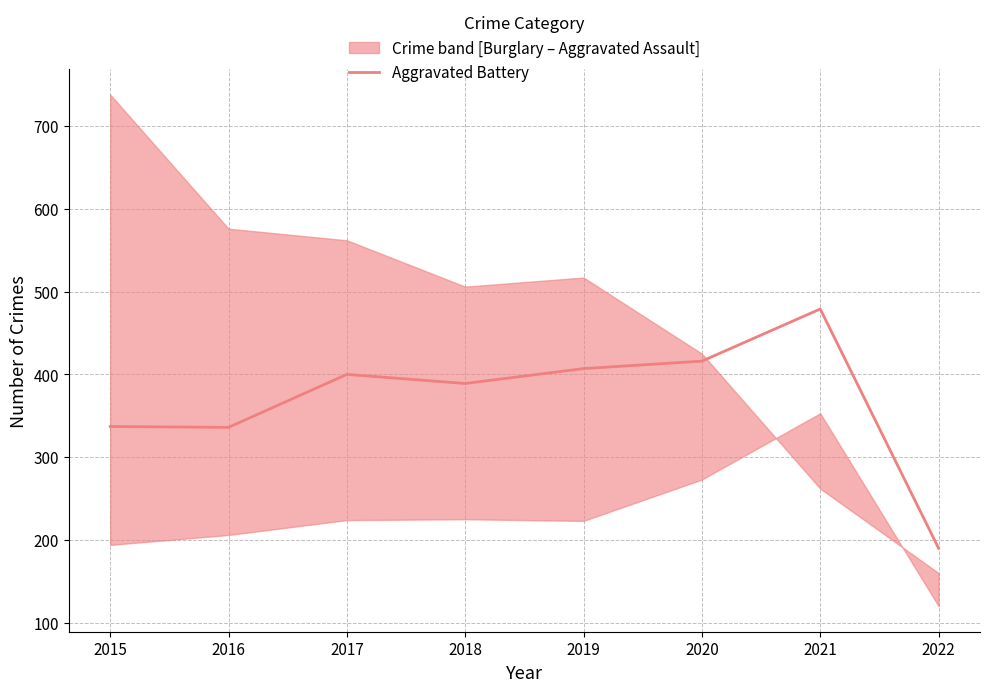

What is the approximate value at 2018, to the nearest 5?

390